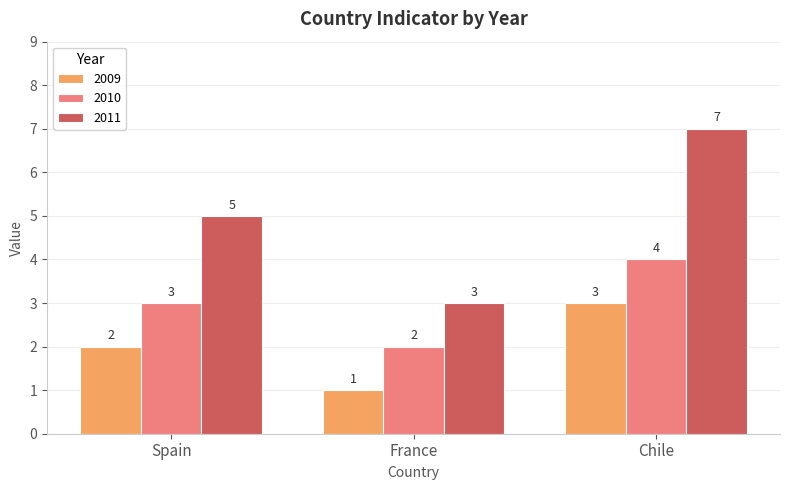

Where is 2009 nearest to the value 2?

Spain